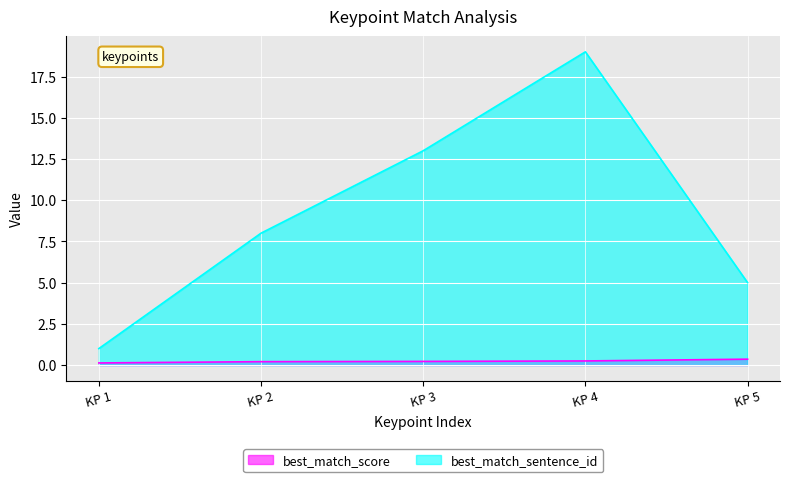

How many interior local peaks does the best_match_sentence_id series have?

1